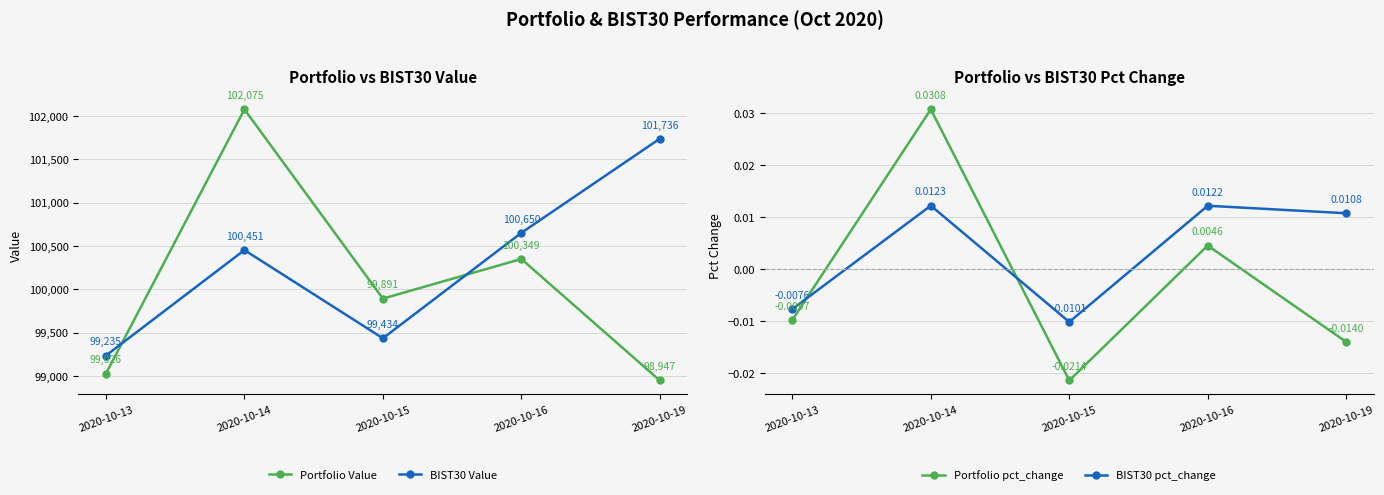

Rank the series by their maximum value, from highest to lowest.

Portfolio Value, BIST30 Value, Portfolio pct_change, BIST30 pct_change